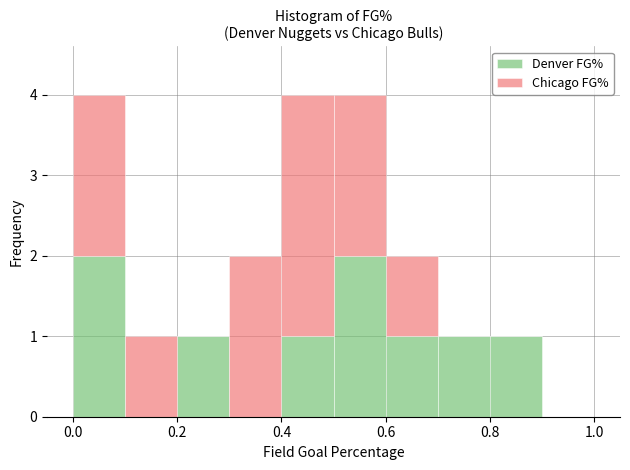

Reading left to right, list every stacked bar in this chart as the range it spans on the x-axis followed by its total height. The values are not printed on the chart, so give them approximately, as read against the axis.

0.0 to 0.1: 4
0.1 to 0.2: 1
0.2 to 0.3: 1
0.3 to 0.4: 2
0.4 to 0.5: 4
0.5 to 0.6: 4
0.6 to 0.7: 2
0.7 to 0.8: 1
0.8 to 0.9: 1
0.9 to 1.0: 0